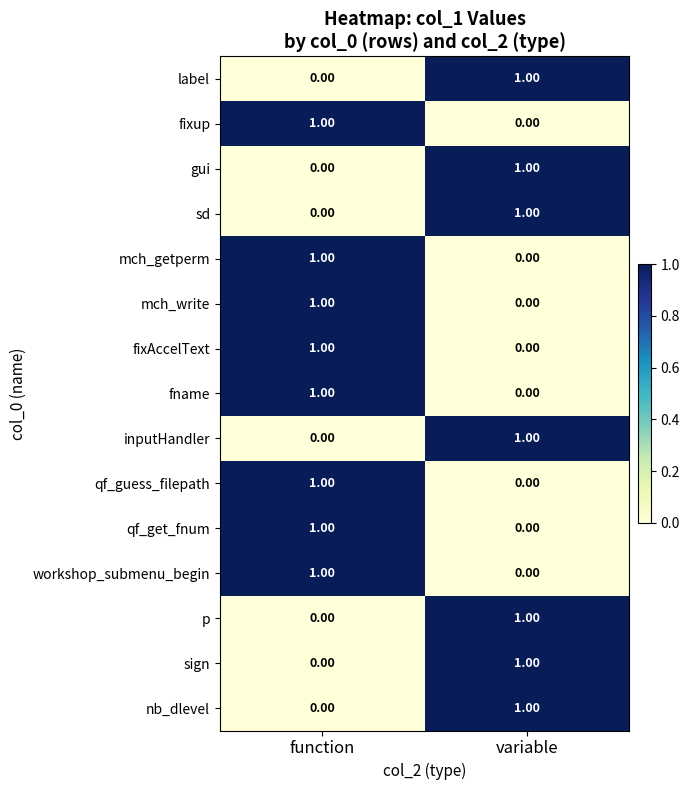

List the labels in order of fname value, smallest first.

variable, function